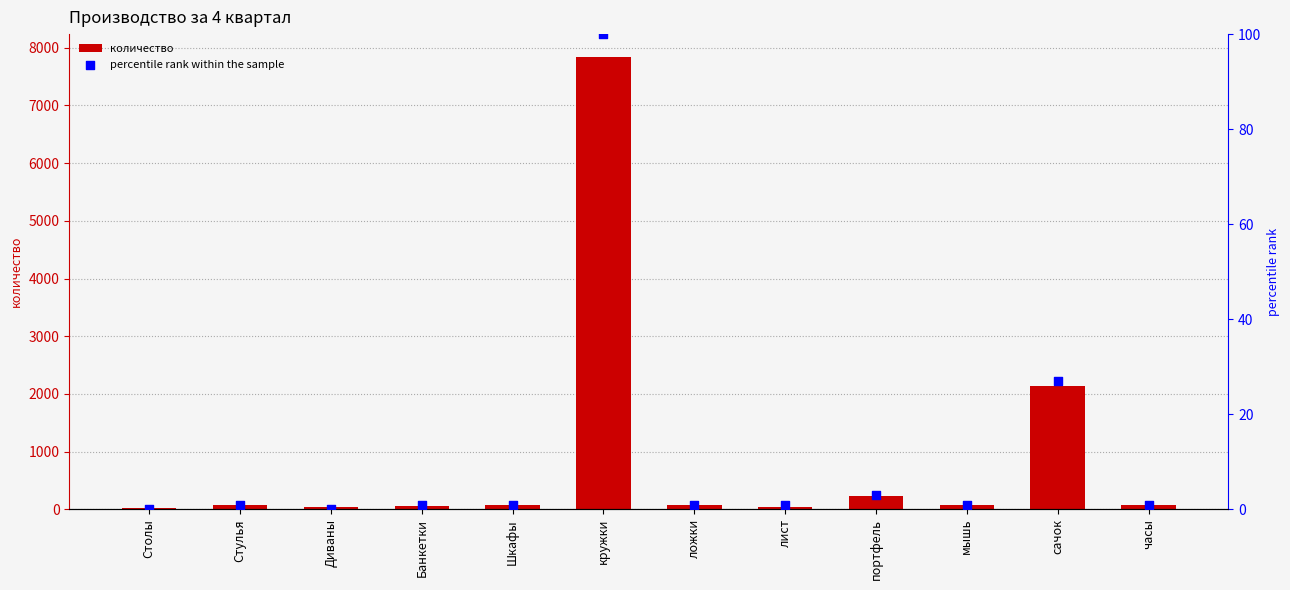

Which series contains the highest Y value?

количество